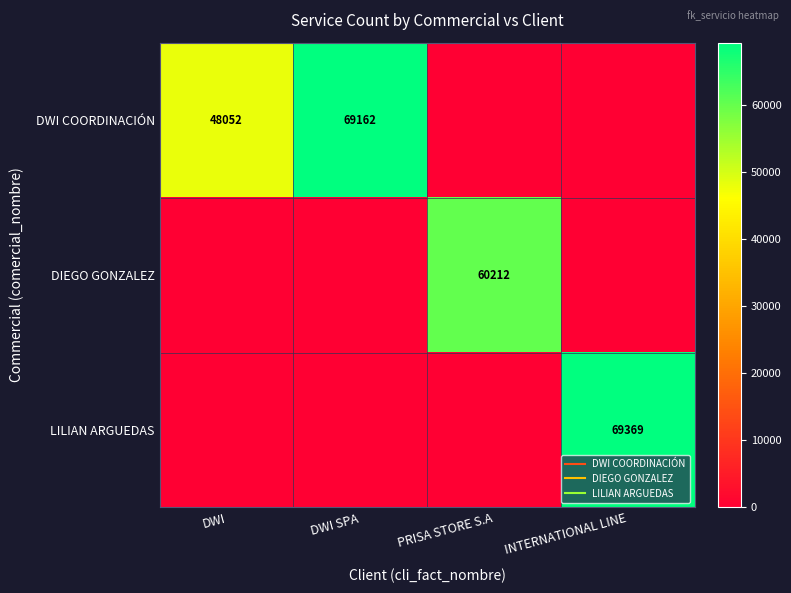

Is it true that LILIAN ARGUEDAS equals 69369 at INTERNATIONAL LINE?

True